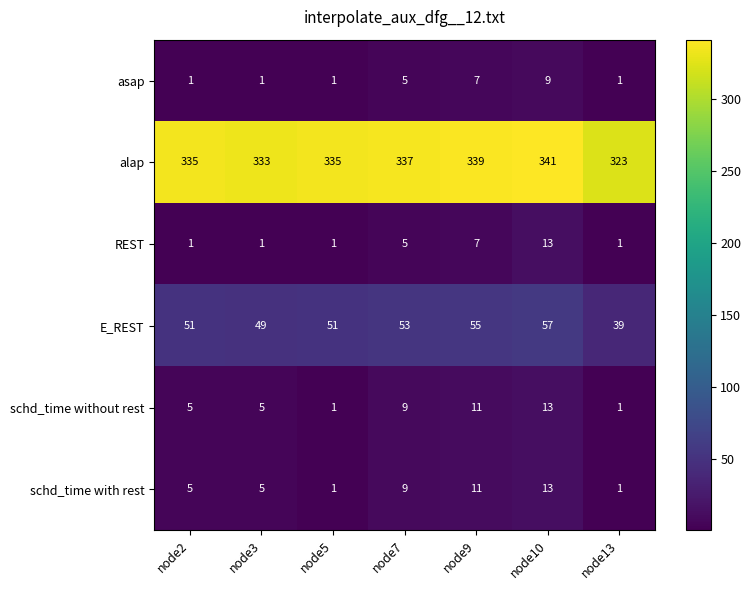

At which category is the sum across all series the highest?

node10